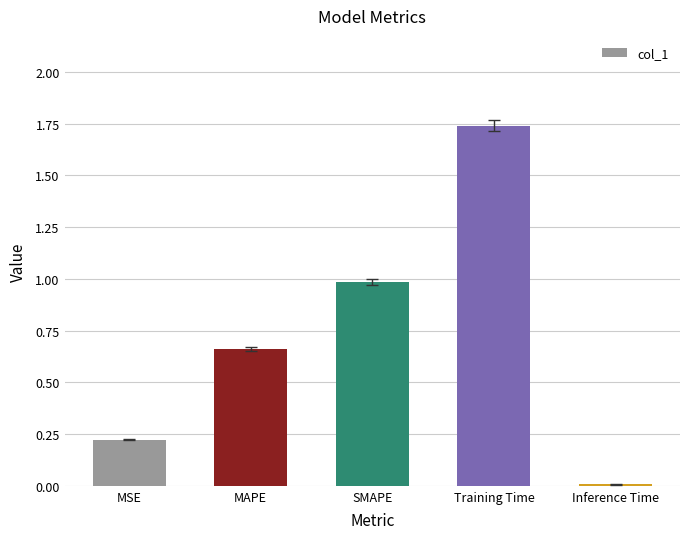

What is the change in value from MAPE to Training Time?

+1.1